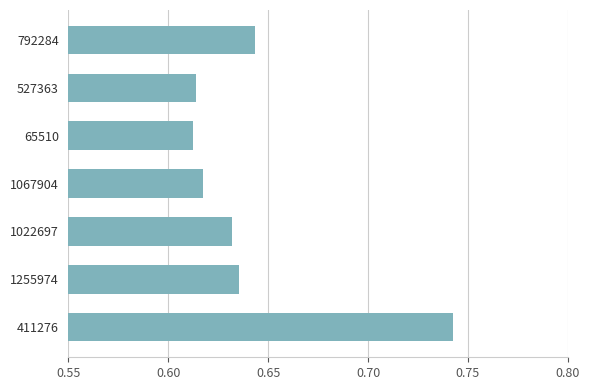

Which category has the highest value across all series?

411276